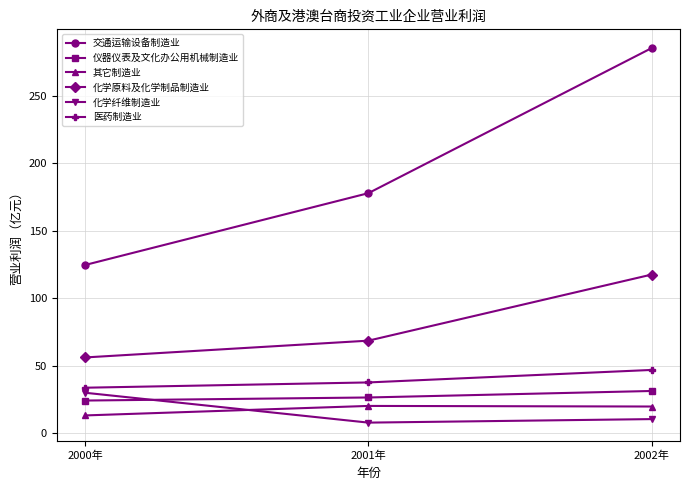

The 仪器仪表及文化办公用机械制造业 series shows 41.9 at 2002年. True or false?

False